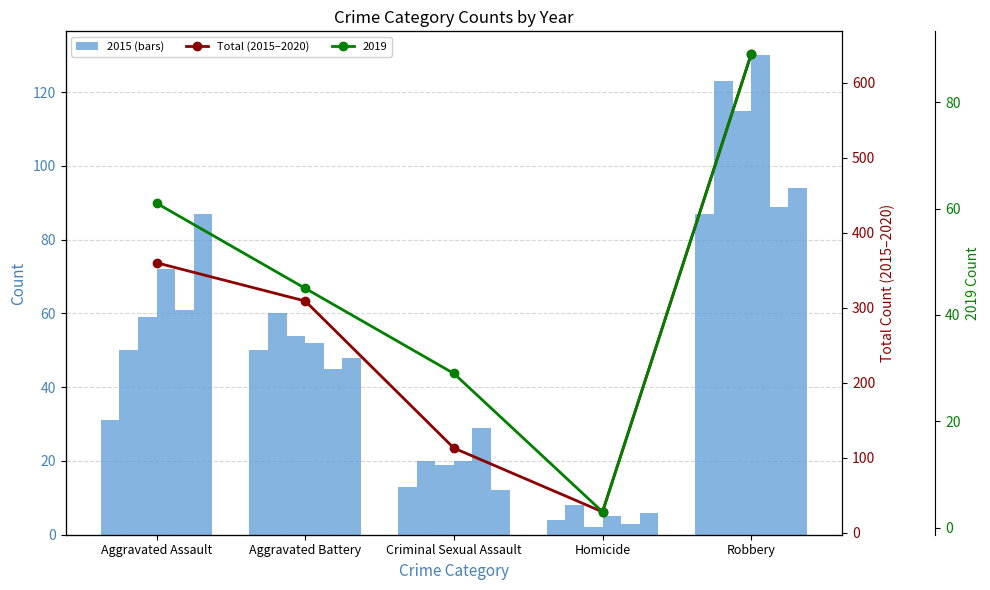

How many data points does each series have?

5